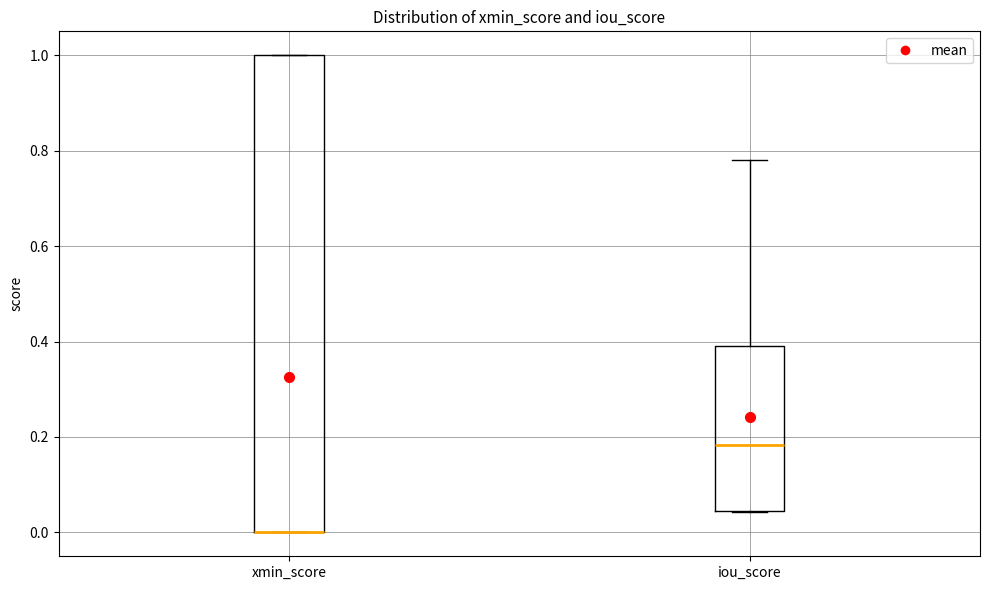

Where is the upper edge of the box for xmin_score on the y-axis? The values are not printed on the chart, so give them approximately, as read against the axis.

1.00